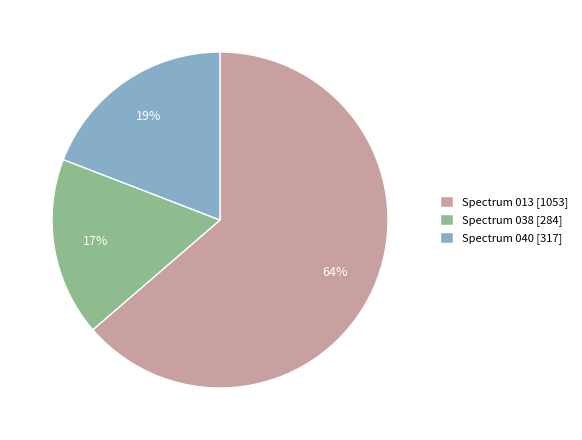

Between Spectrum 013 [1053] and Spectrum 038 [284], which is larger?

Spectrum 013 [1053]